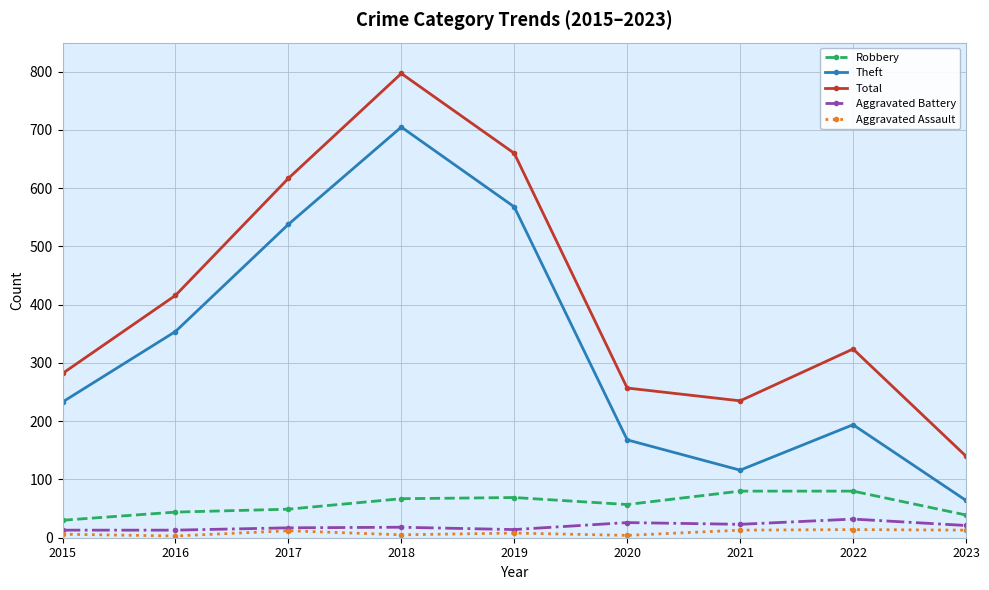

How many data points in Total are less than 324?

4